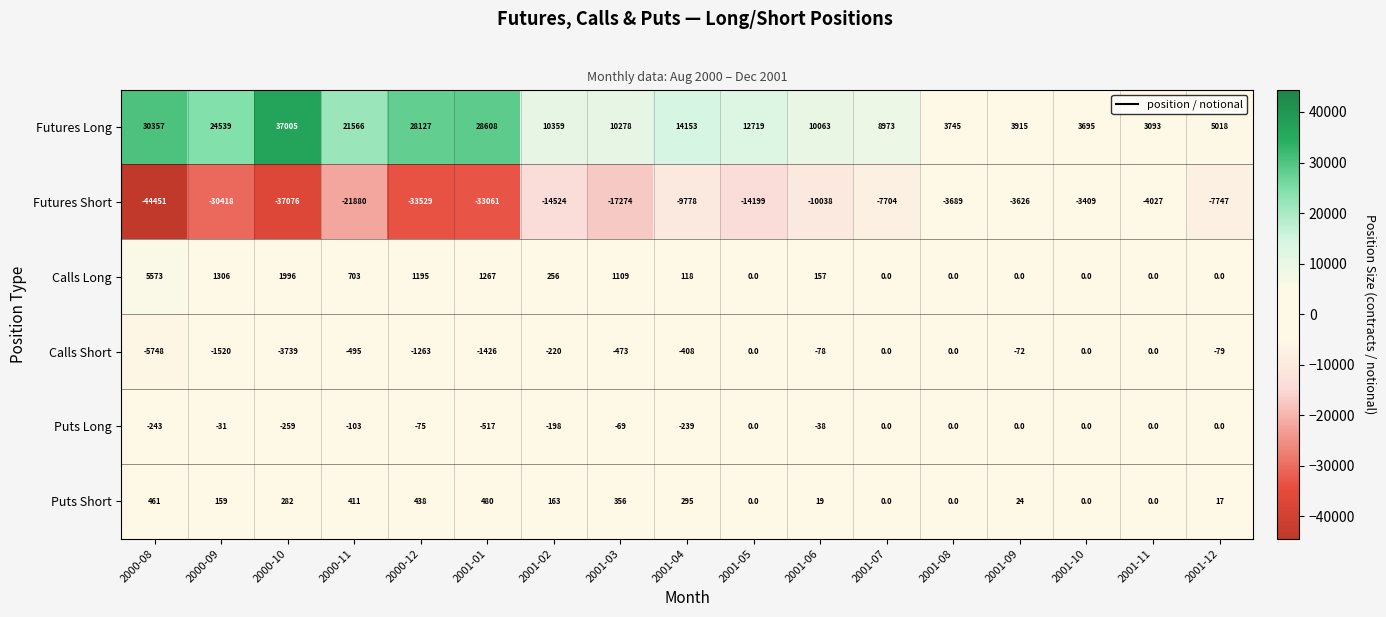

True or false: Futures Long has a value of 3093 at 2001-11.

True